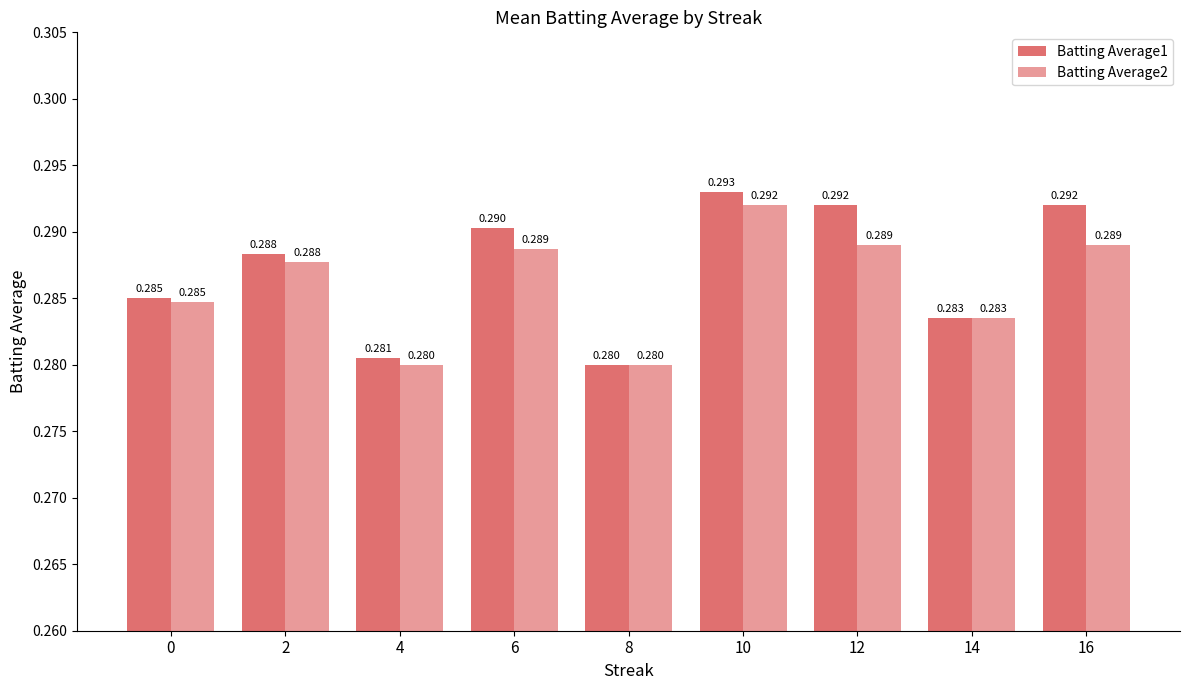

How many categories are shown in the chart?

9